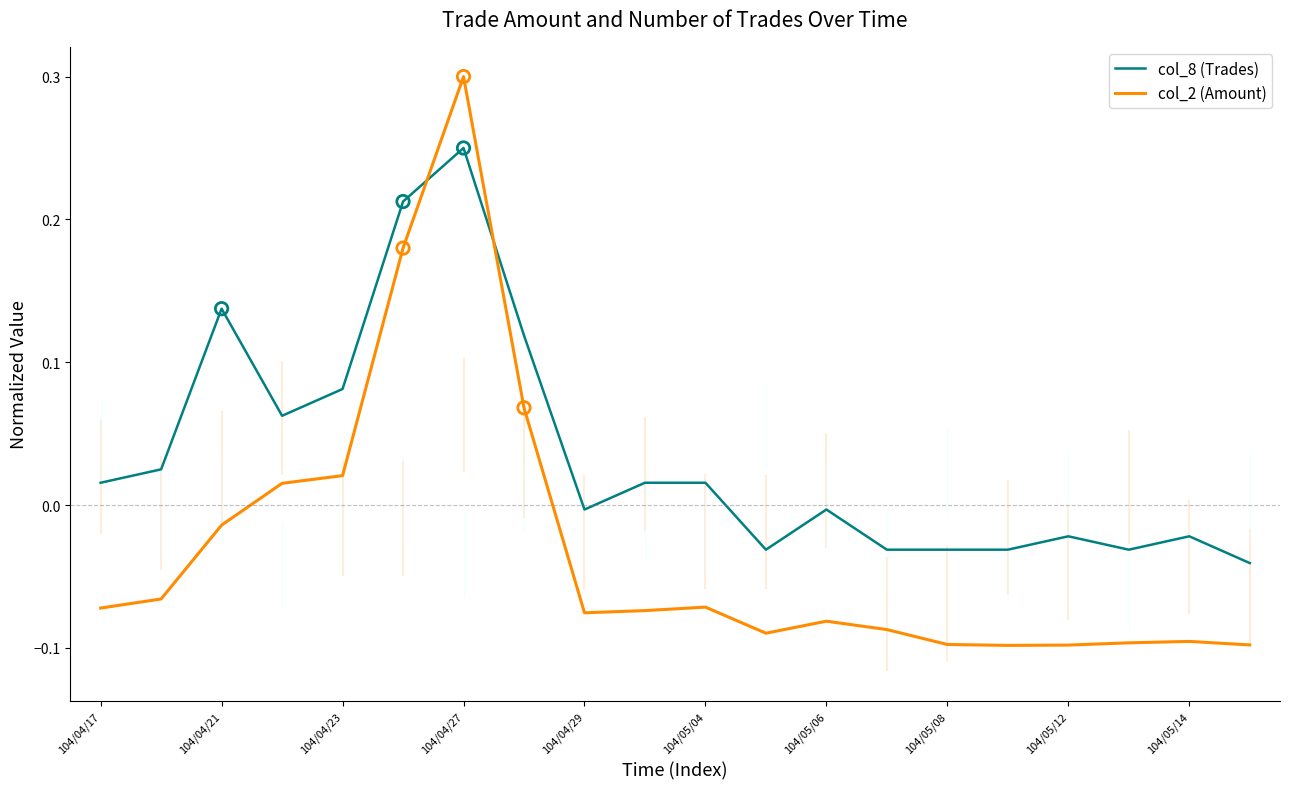

Which series reaches the maximum Y coordinate?

col_2 (Amount)